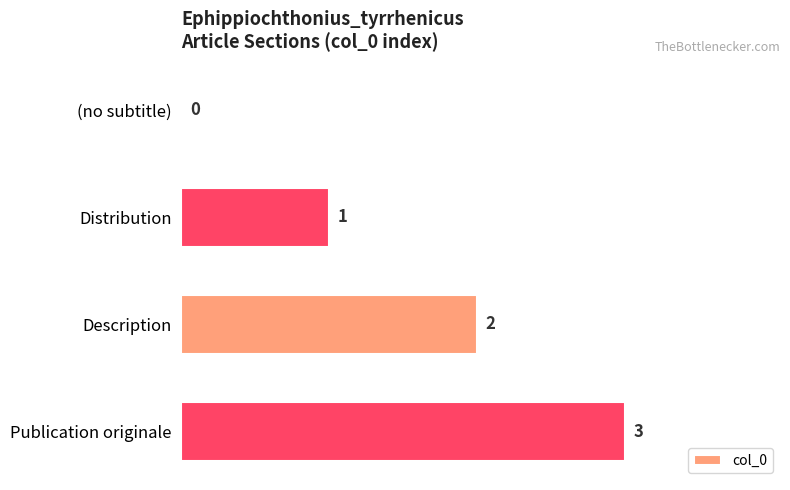

Are the bars horizontal?

Yes